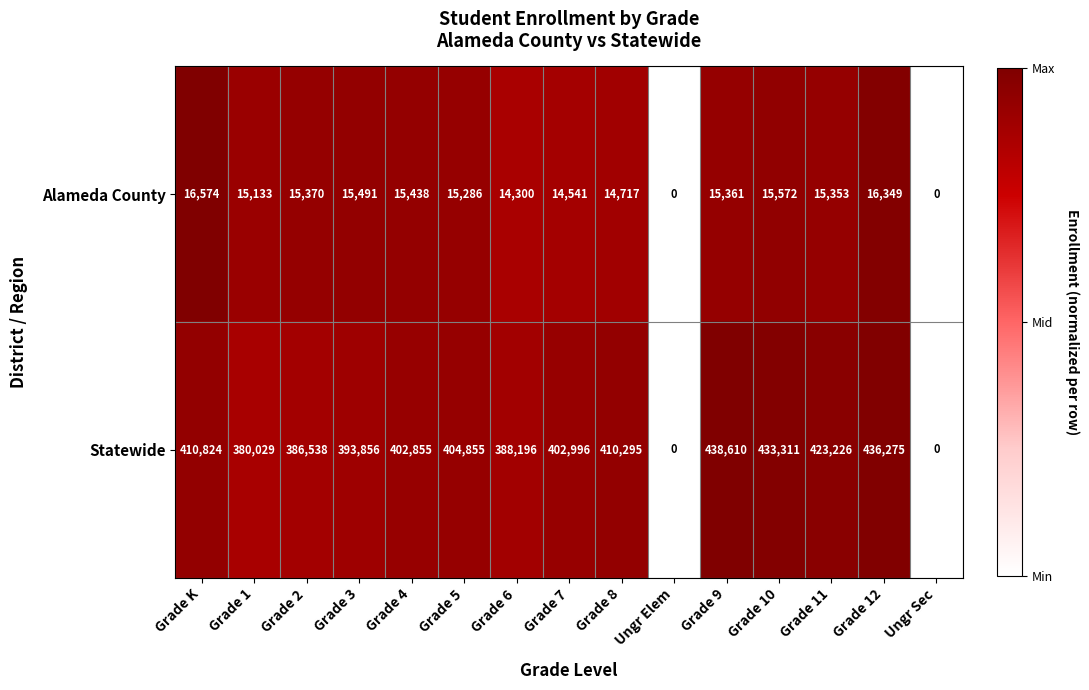

True or false: Alameda County has a value of 27432 at Grade 4.

False